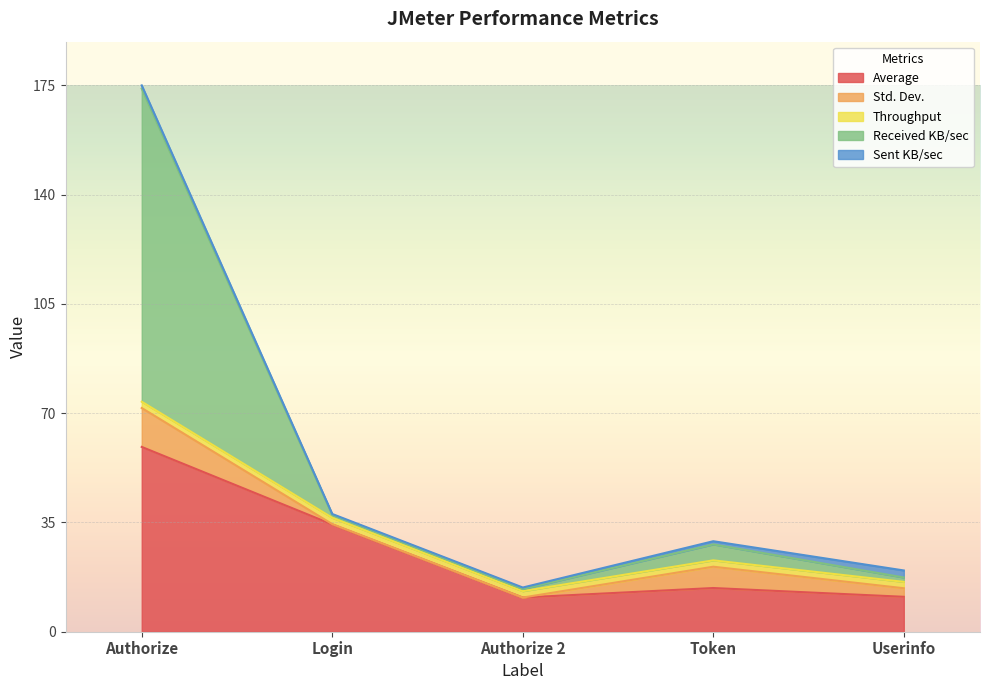

What is the label of the 3rd point from the left?

Authorize 2